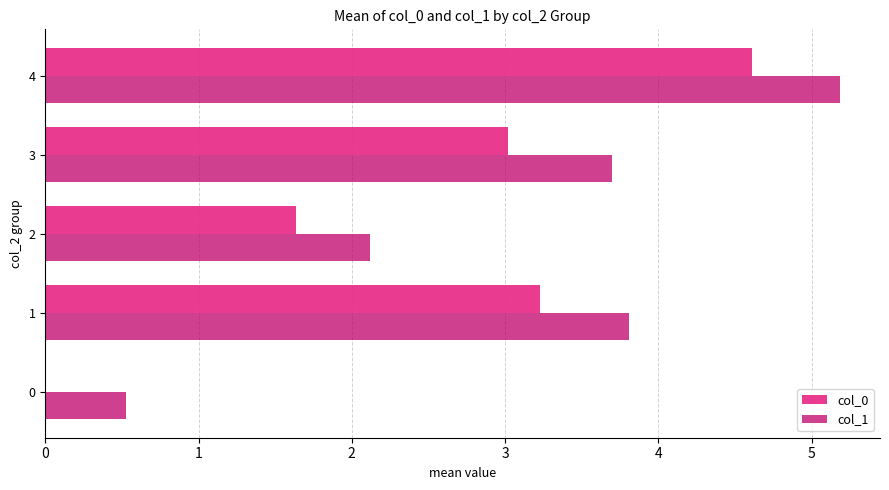

Count the number of categories in the chart.

5